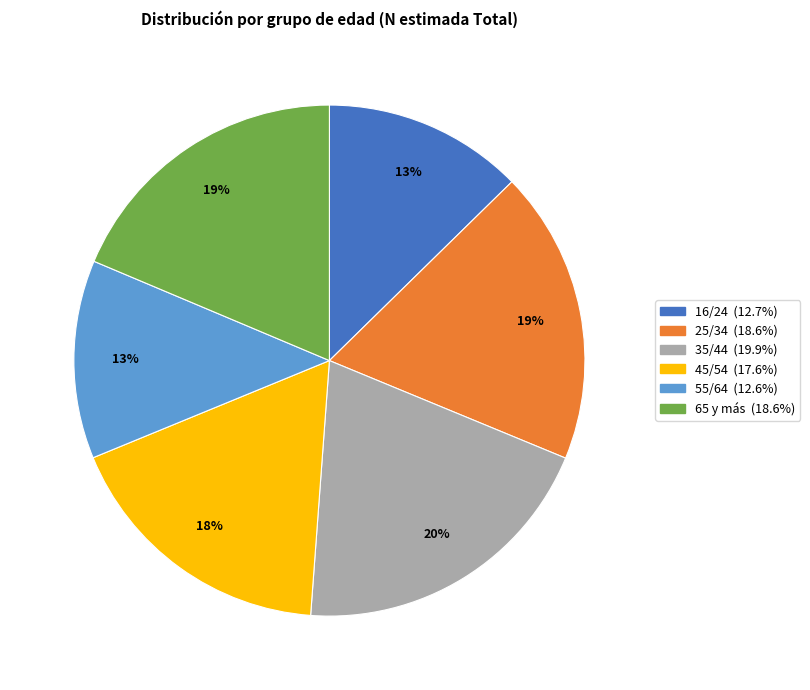

Which has a higher value, 55/64 or 25/34?

25/34